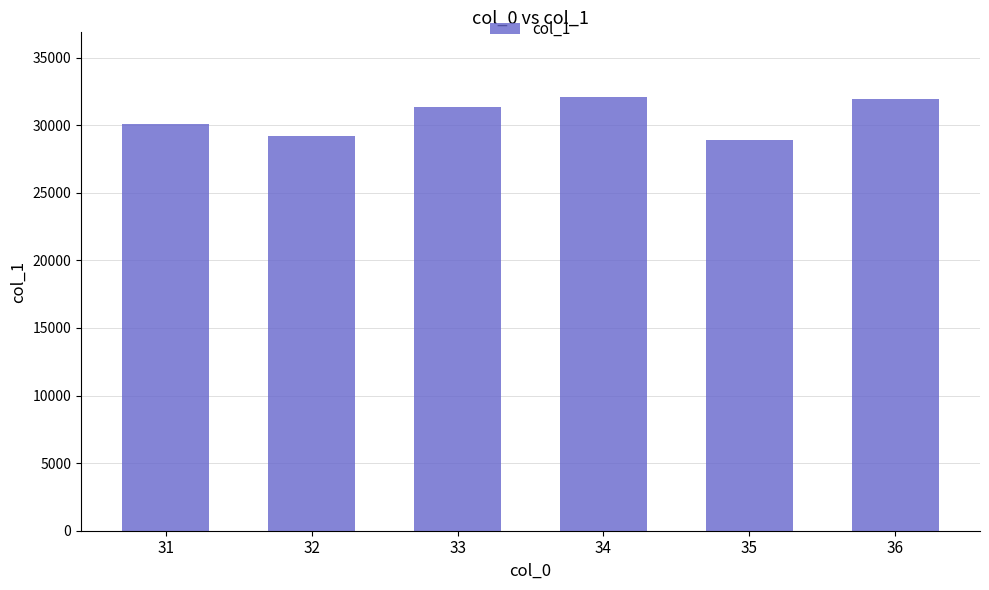

What is the sum of the values at 32 and 34?

61218.2